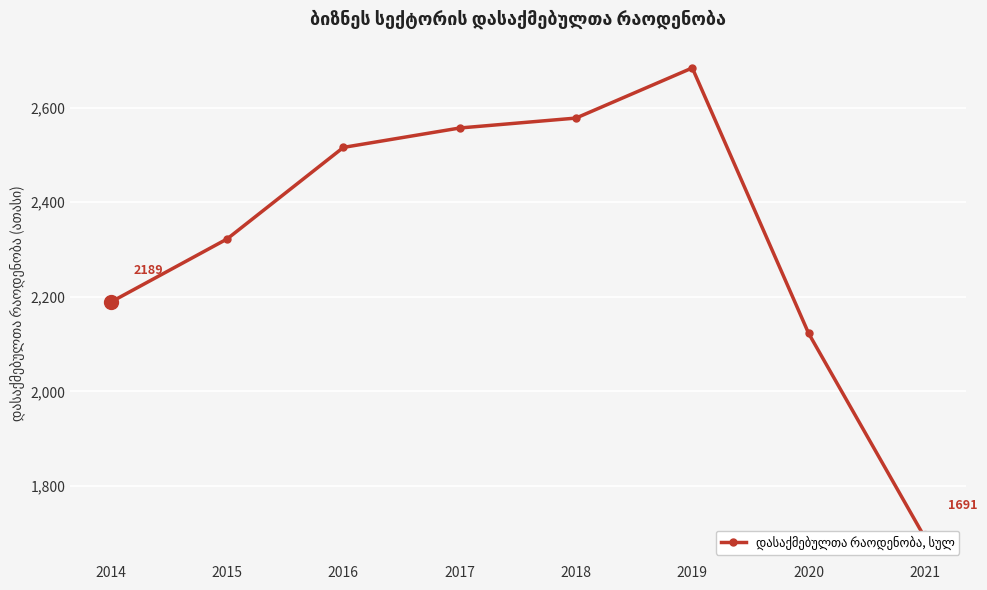

At which category does the chart reach its peak across all series?

2019